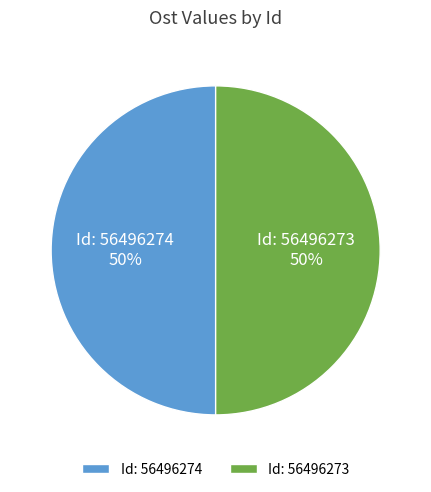

How many segments does this pie chart have?

2